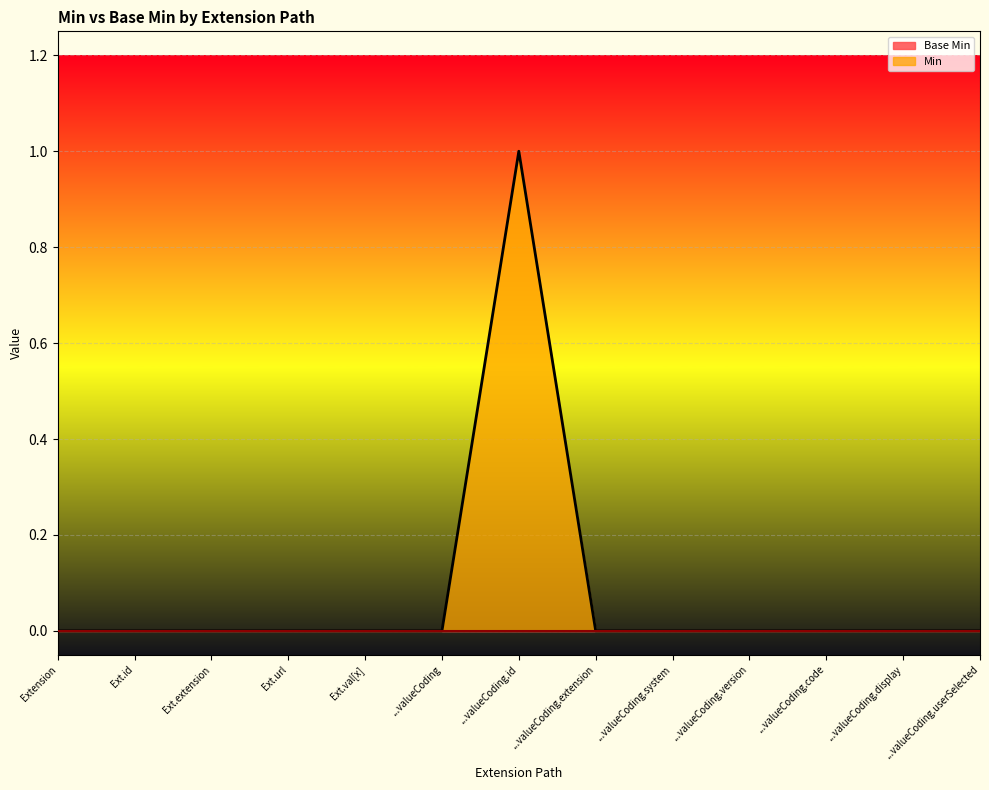

What position from the left is Ext.url?

4